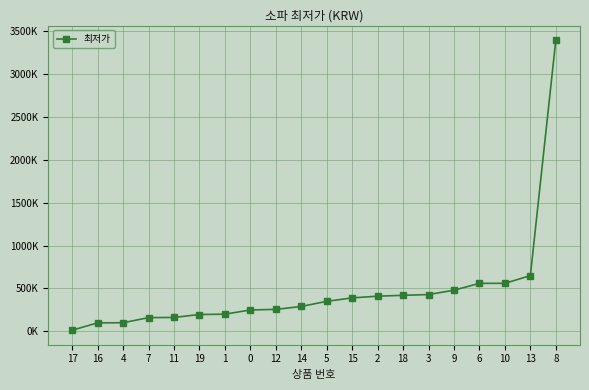

Which label corresponds to the smallest value in the chart?

17